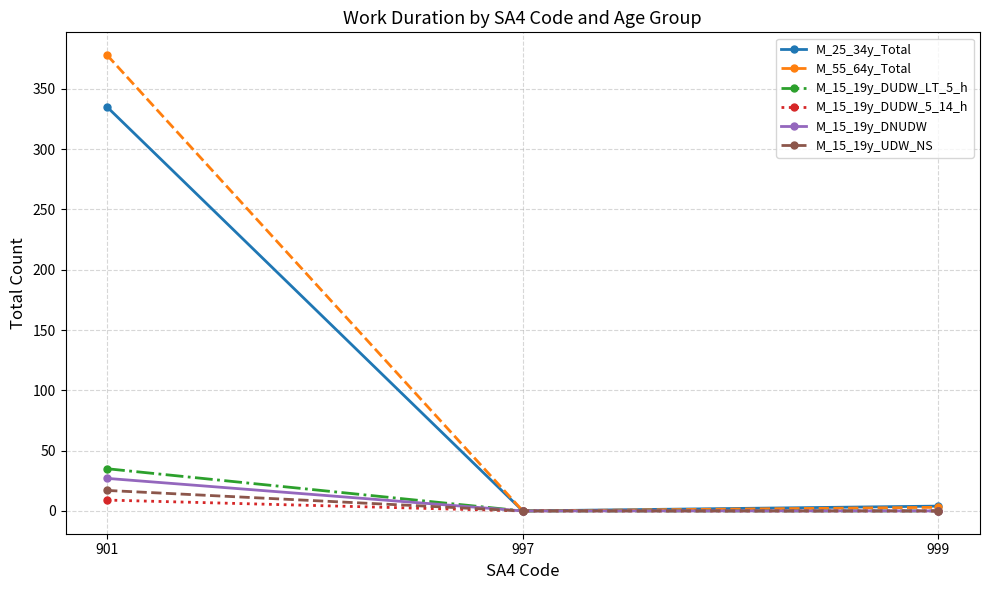

What is the difference between the maximum and second lowest values in the M_15_19y_UDW_NS series?

17